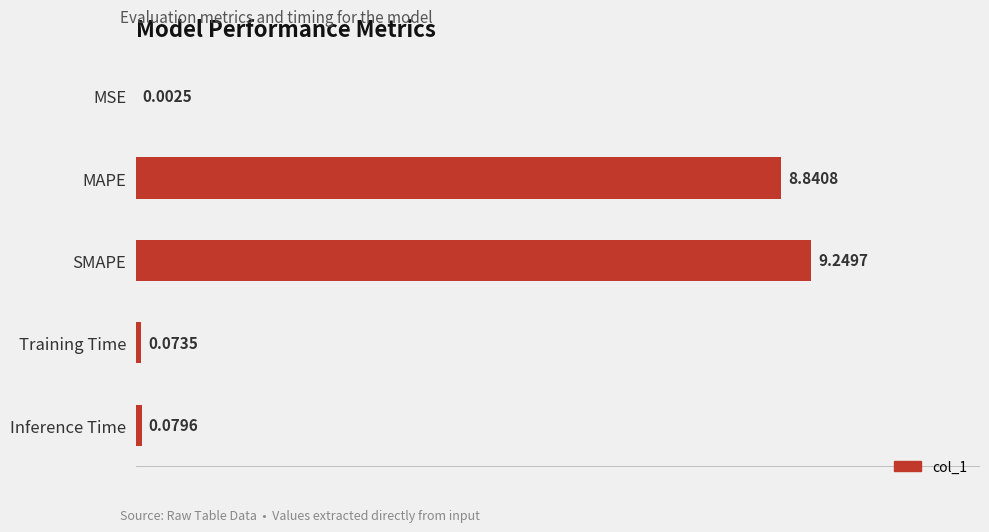

What is the change in value from MSE to MAPE?

+8.8